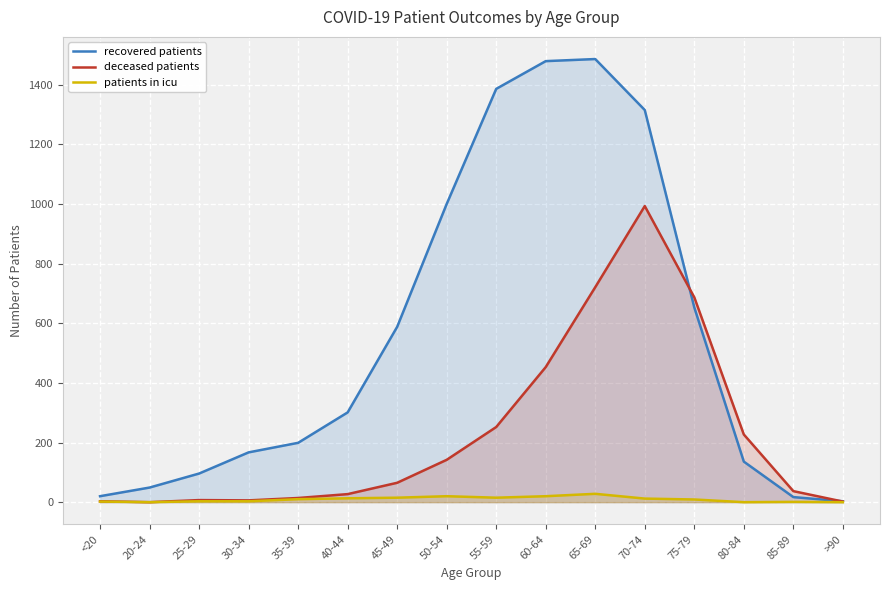

True or false: deceased patients has a value of 27 at 40-44.

True